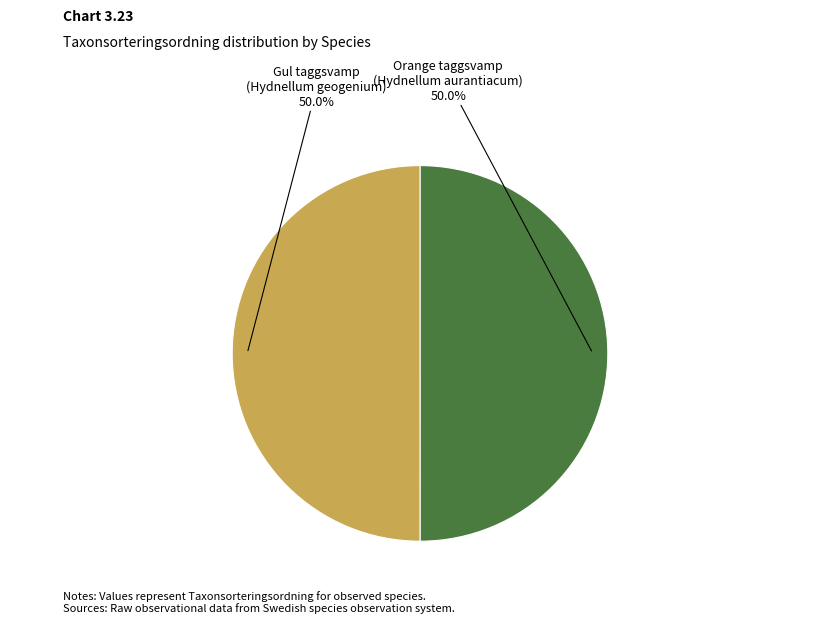

Combined, do Orange taggsvamp (Hydnellum aurantiacum) and Gul taggsvamp (Hydnellum geogenium) account for over 50%?

Yes